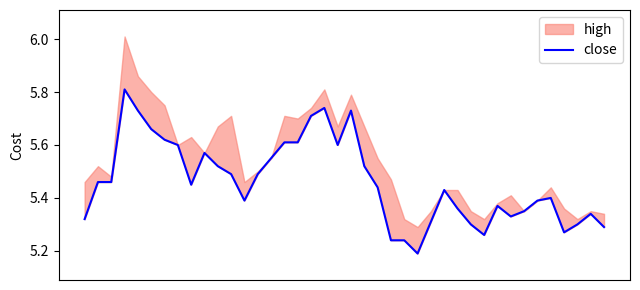

What is the value of the 7th point from the left?

5.6